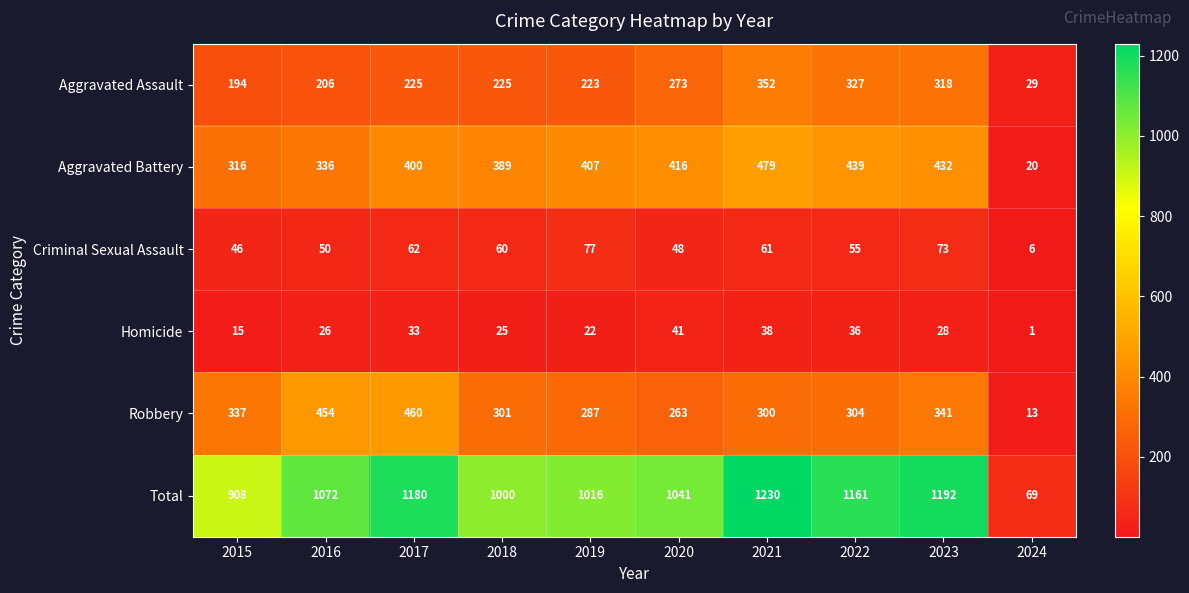

How many series are shown in this chart?

6